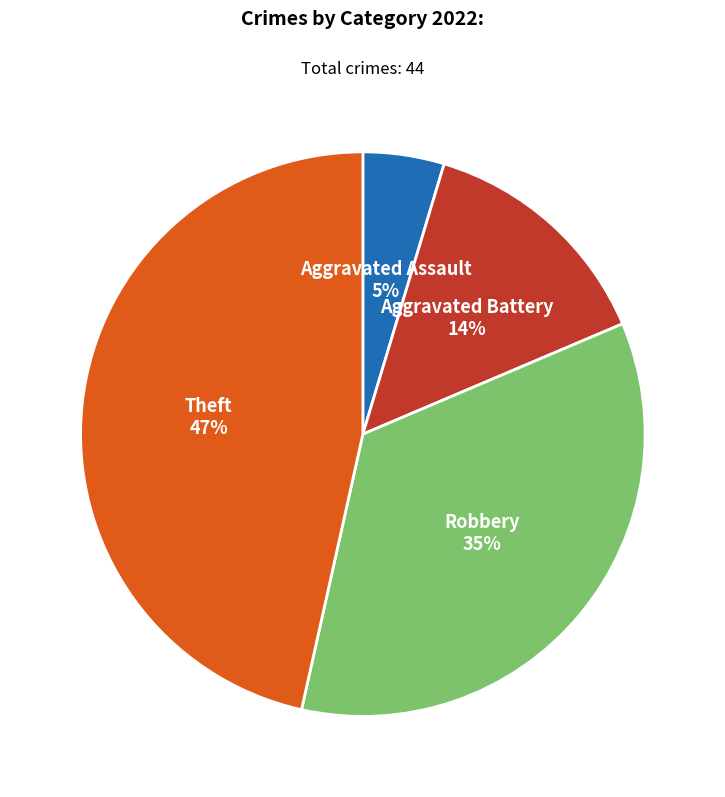

Does Robbery account for over 50% of the chart?

No